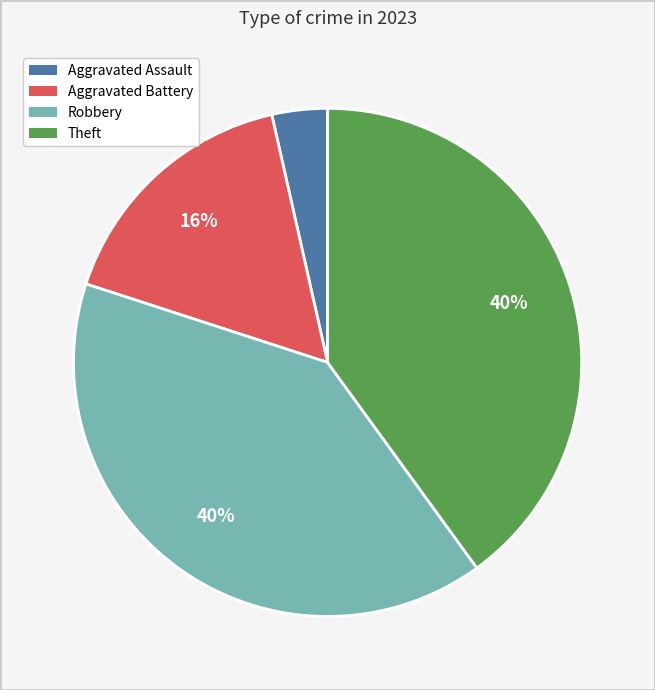

To the nearest percent, what is the difference between the largest and smallest slice percentages?

36%